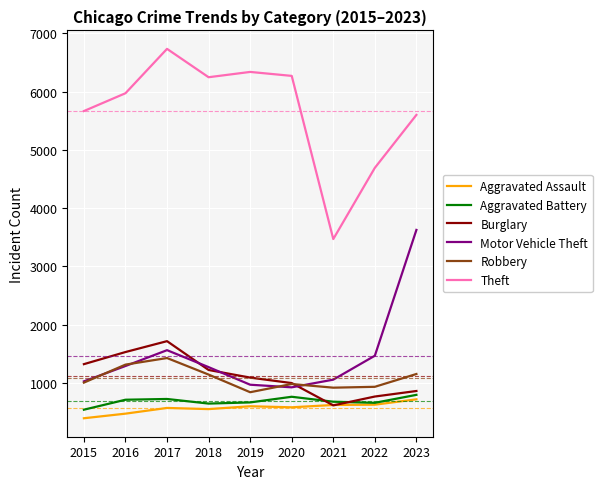

Which category has the highest value across all series?

2017